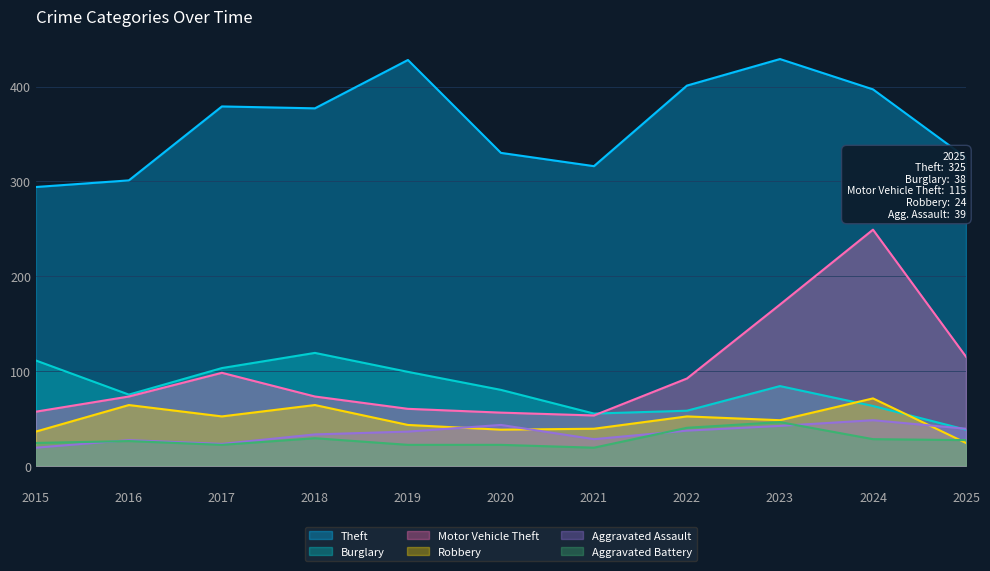

At which label is Robbery closest to 47?

2023